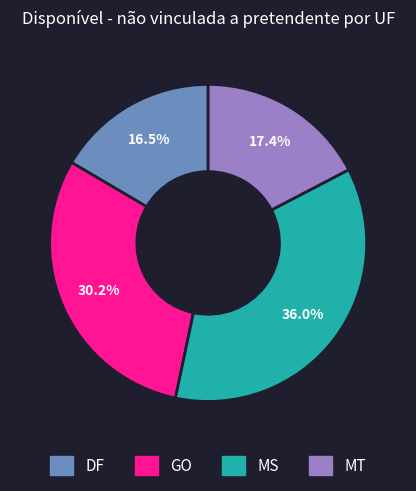

How many slices are in this pie chart?

4